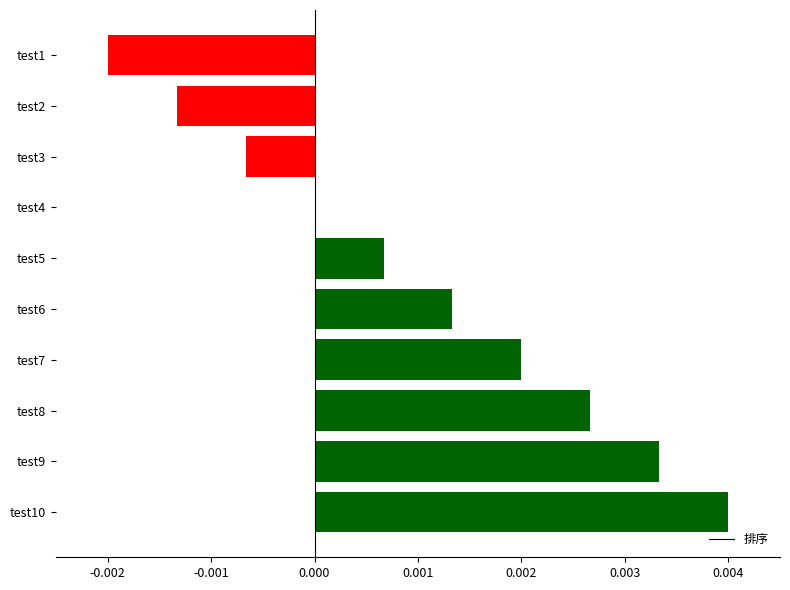

Is it true that the value at test10 is 0.0?

True